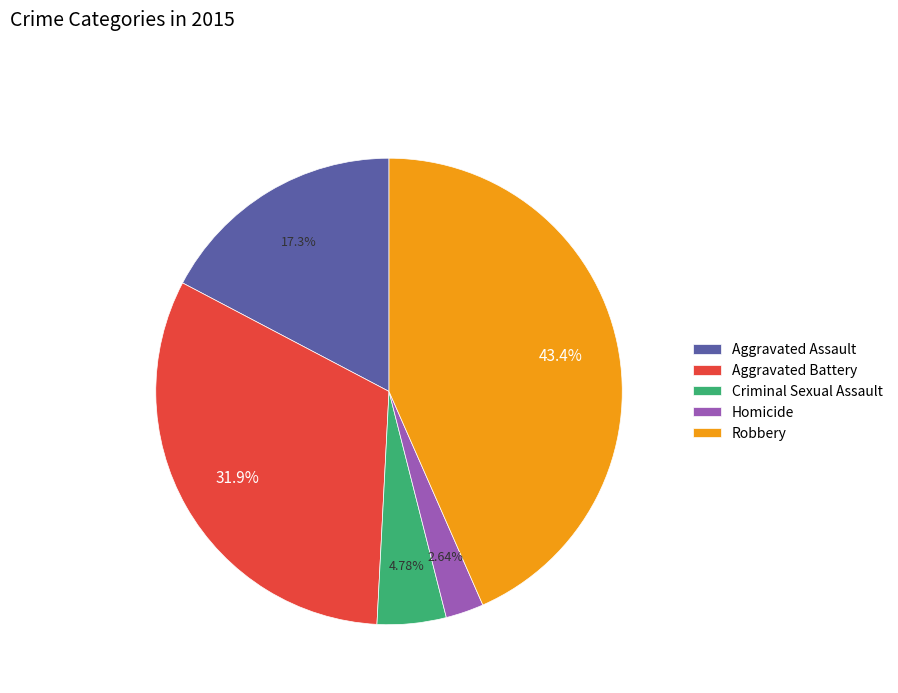

Count the number of slices in the pie.

5